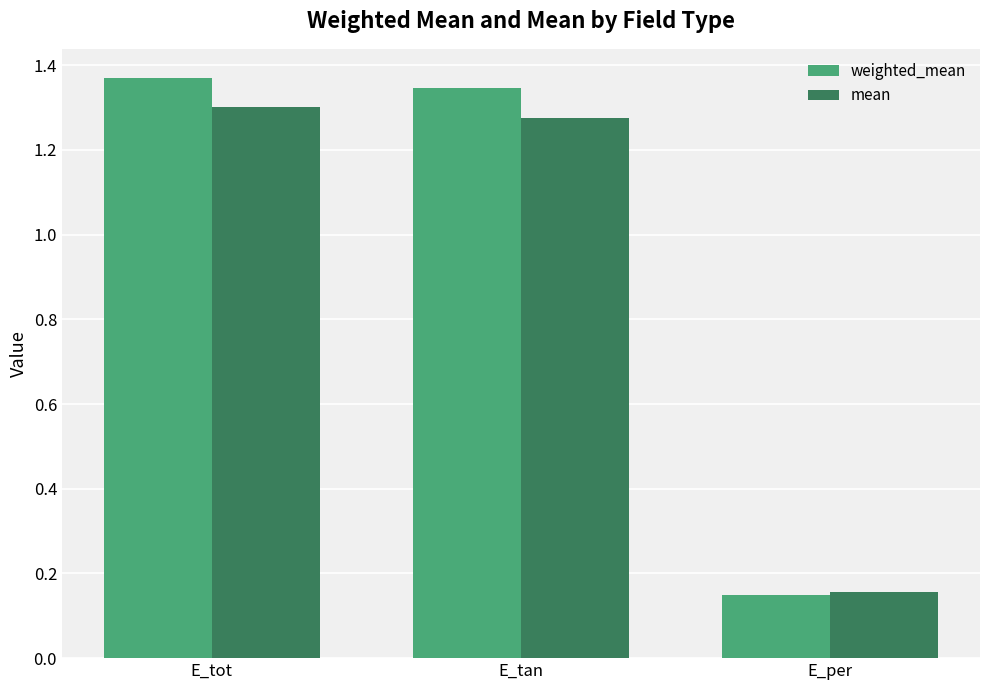

How many bars are there in total?

6